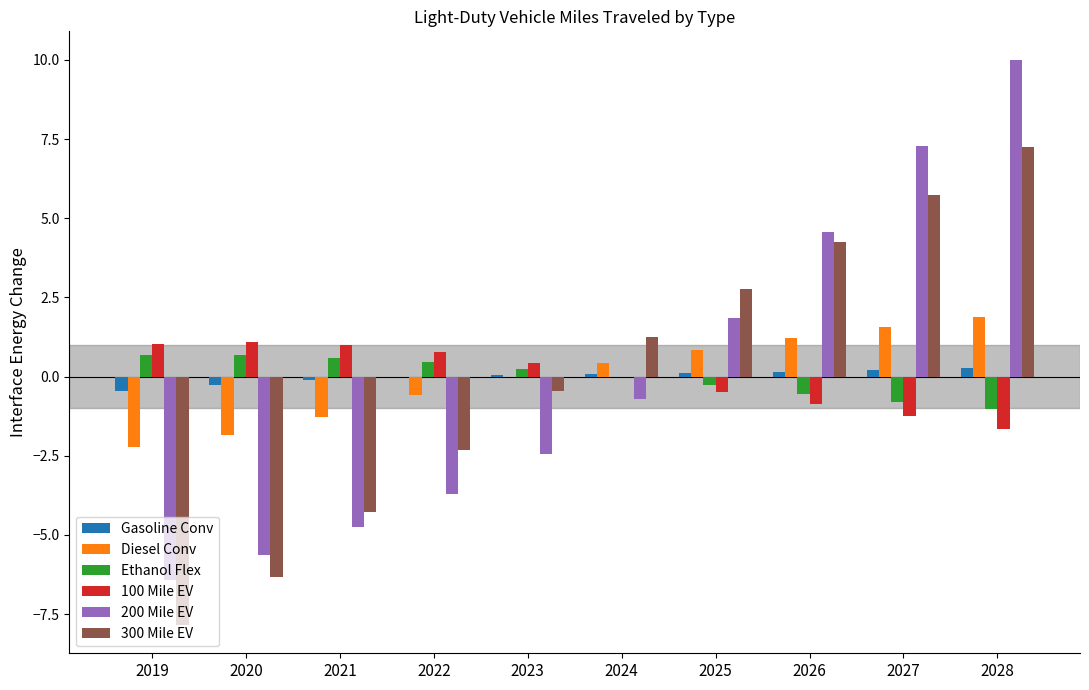

At which category is the sum across all series the highest?

2028